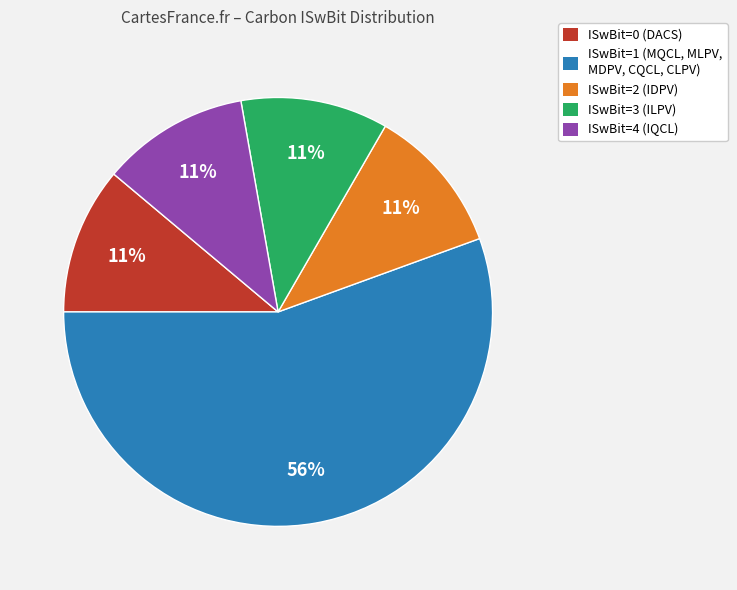

True or false: ISwBit=1 (MQCL, MLPV, MDPV, CQCL, CLPV) accounts for 56% of the total.

True